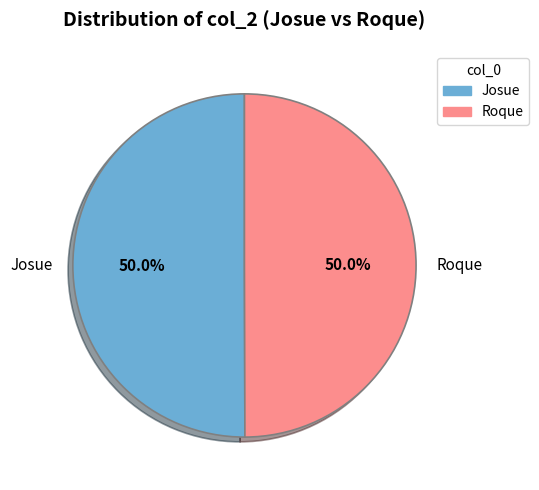

To the nearest percent, what portion does Josue represent?

50%